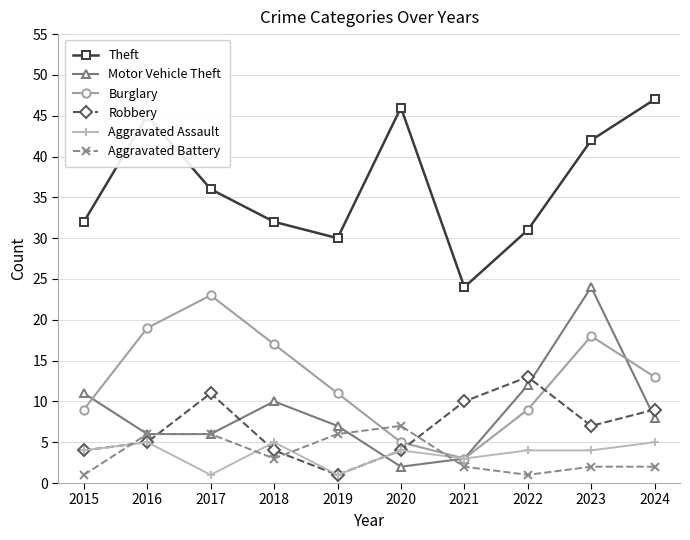

True or false: Aggravated Battery and Theft cross at least once.

False